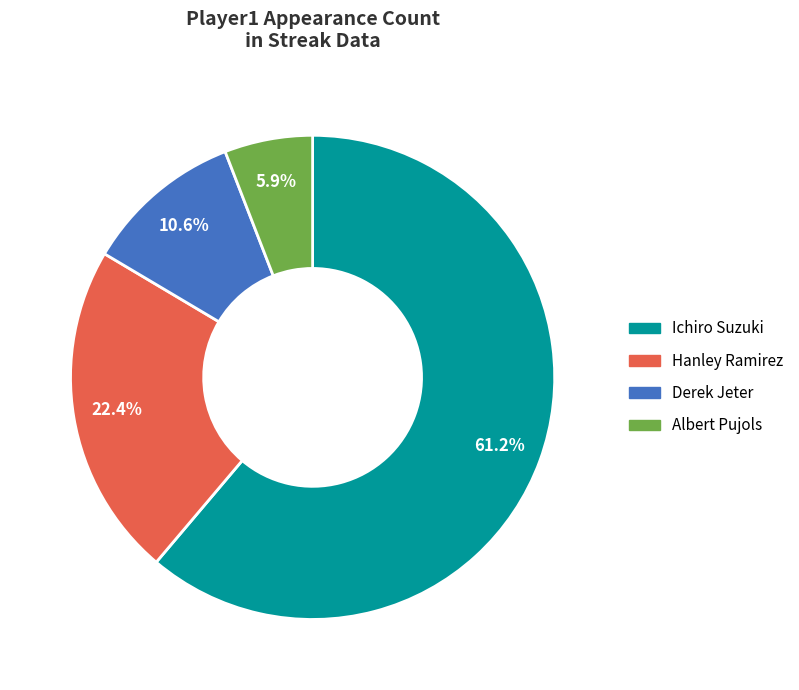

Is the sum of Albert Pujols and Derek Jeter greater than half?

No